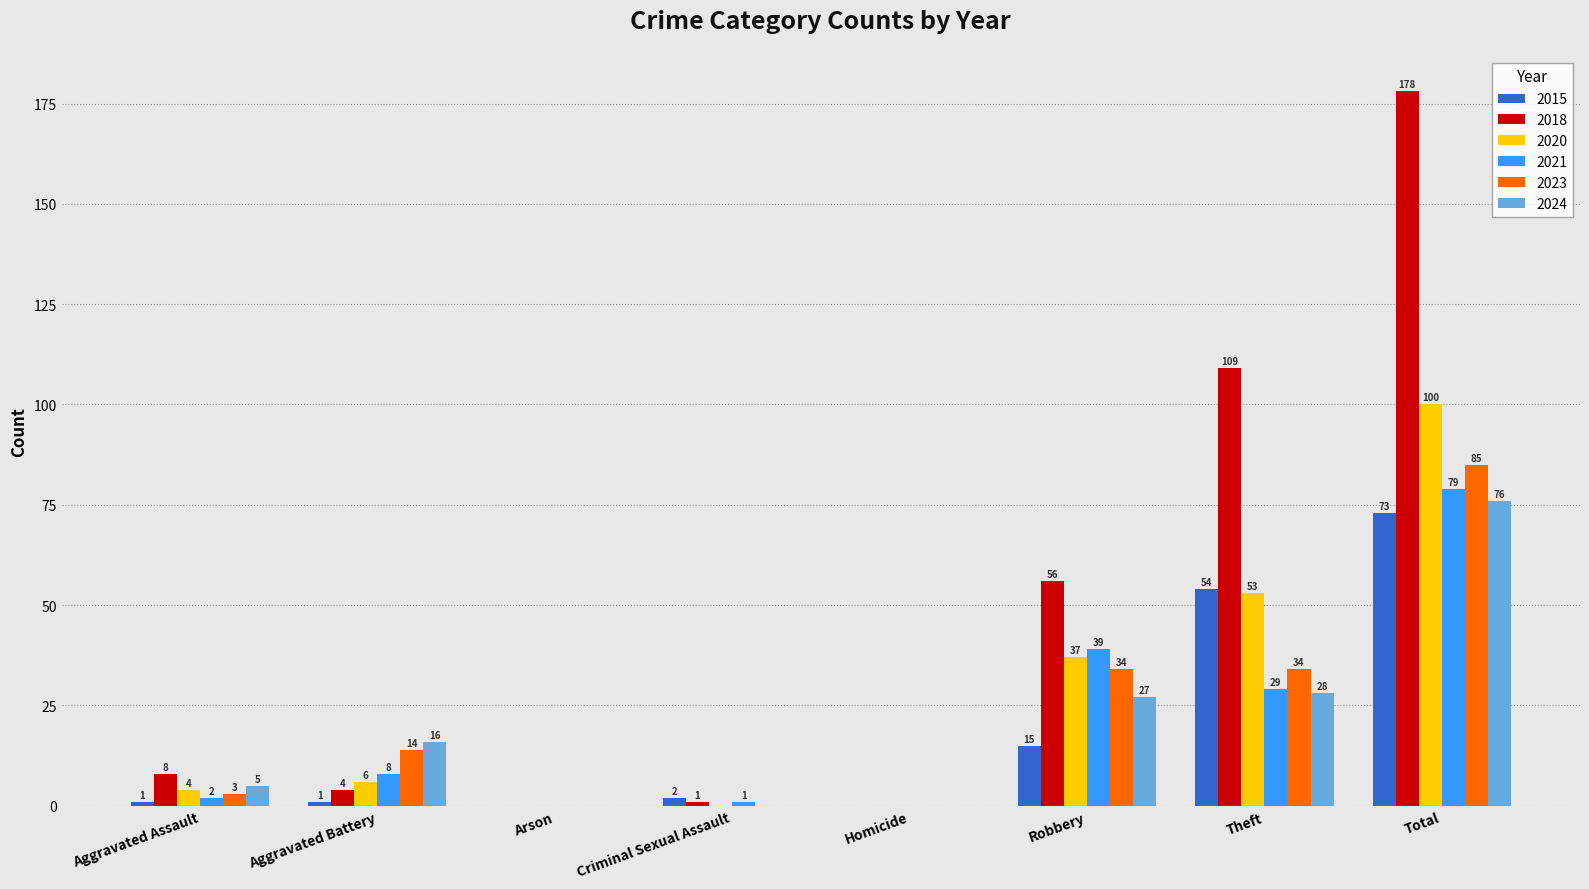

The value of 2023 at Criminal Sexual Assault is 0. True or false?

True